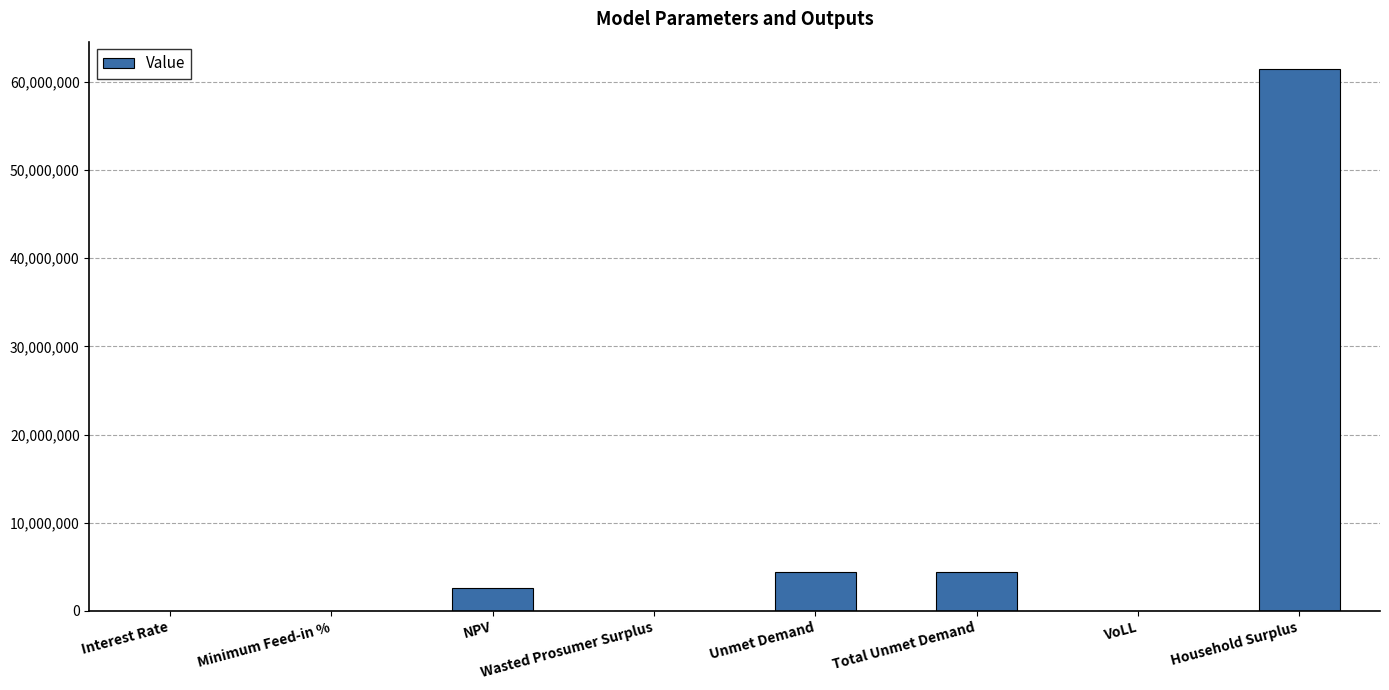

What is the sum of all values?

72926147.2